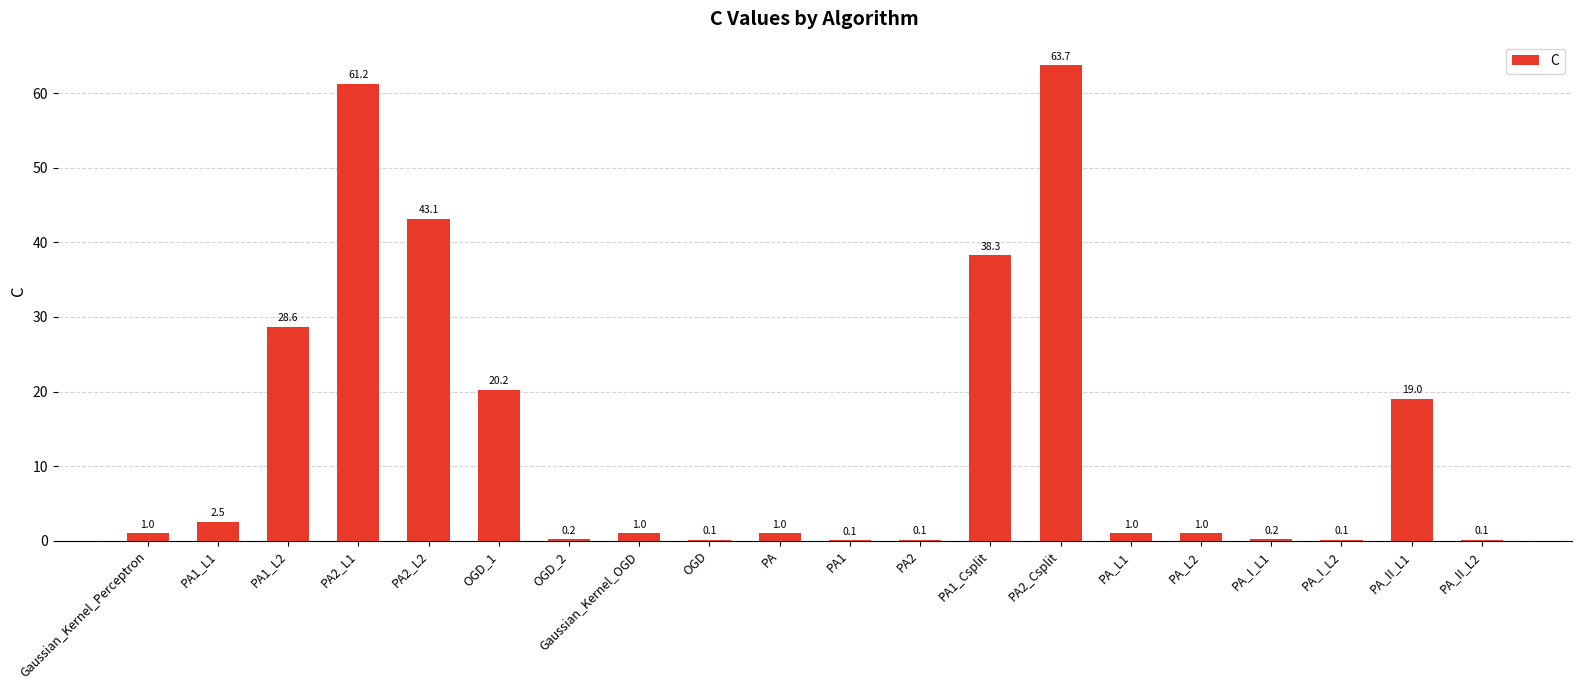

The chart shows a value of 19.0 at PA_II_L1. True or false?

True